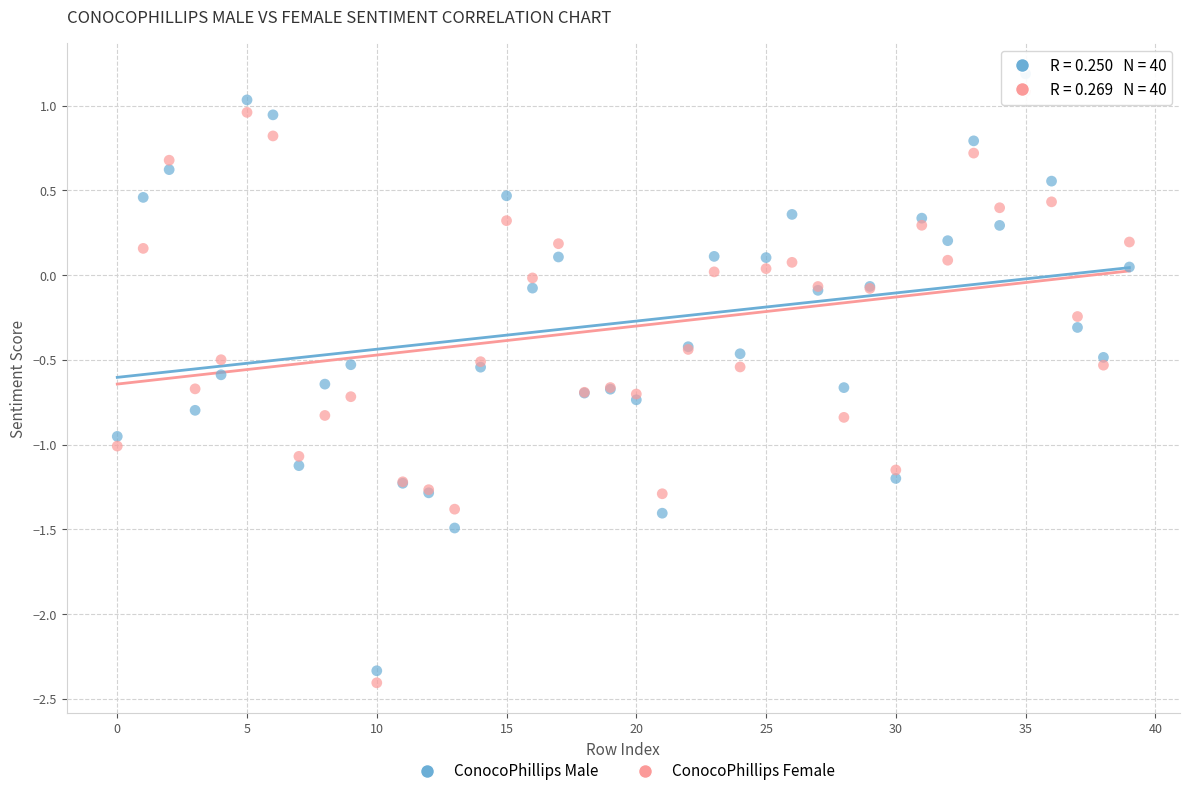

Which series has the widest spread of Y values?

ConocoPhillips Male